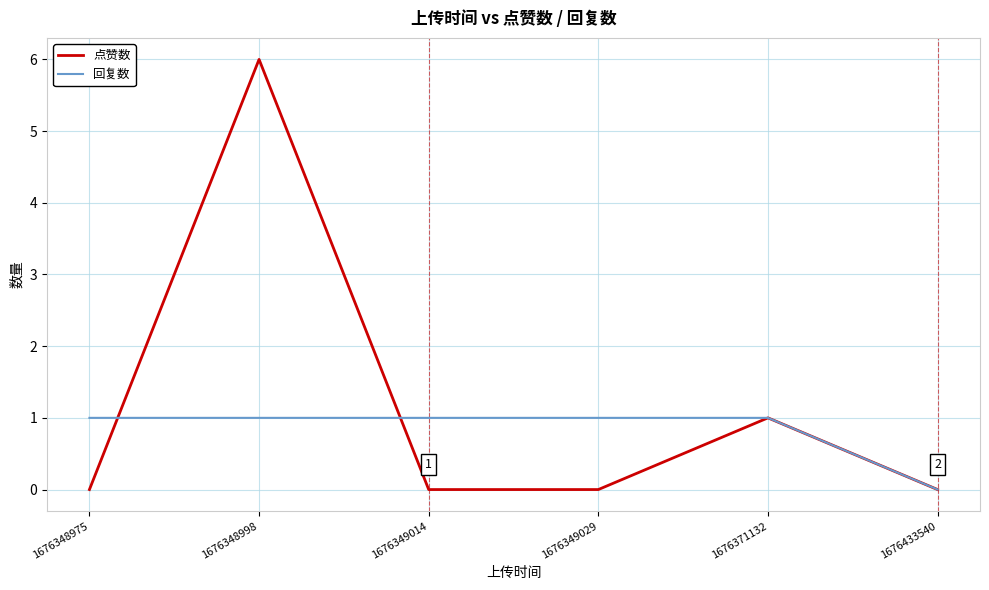

Reading left to right, transcribe all the data shown in this chart.

点赞数: 1676348975=0	1676348998=6	1676349014=0	1676349029=0	1676371132=1	1676433540=0
回复数: 1676348975=1	1676348998=1	1676349014=1	1676349029=1	1676371132=1	1676433540=0